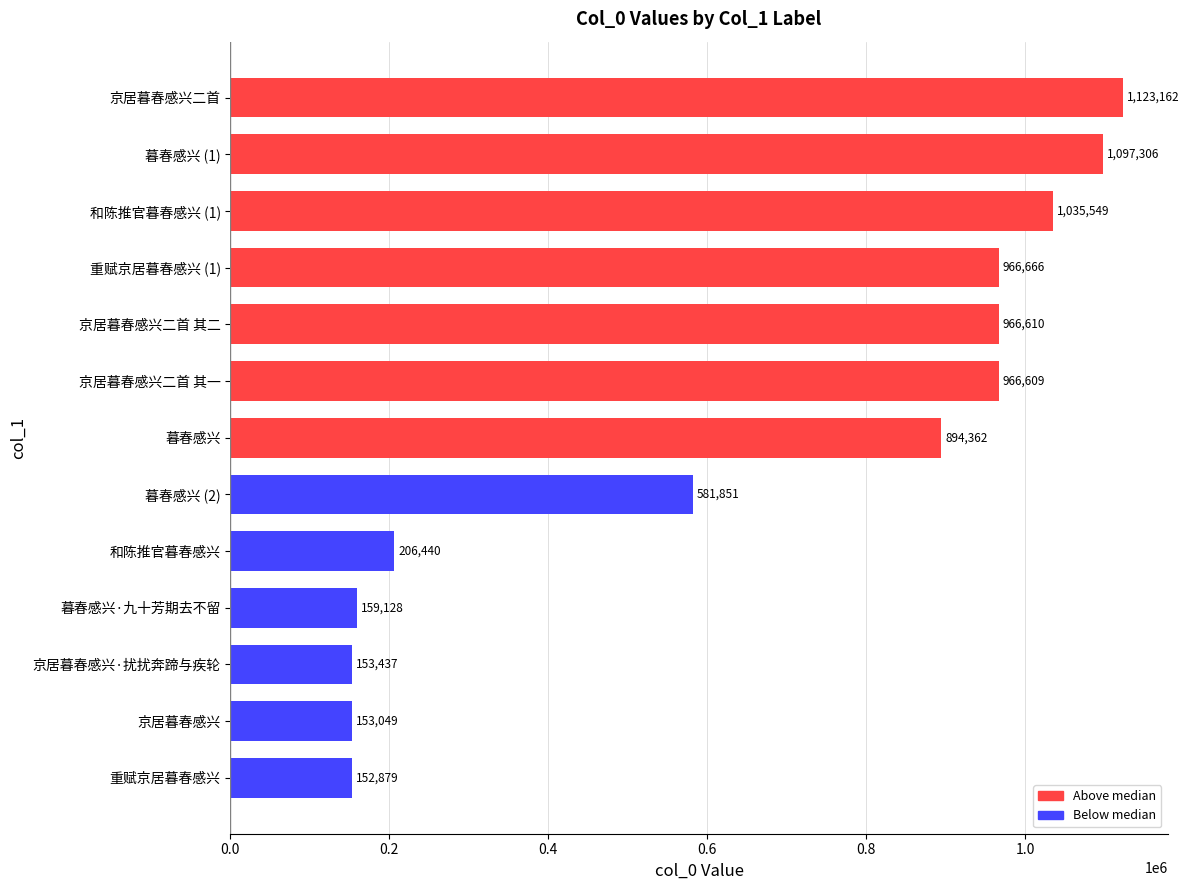

At which label is the value closest to 638020?

暮春感兴 (2)